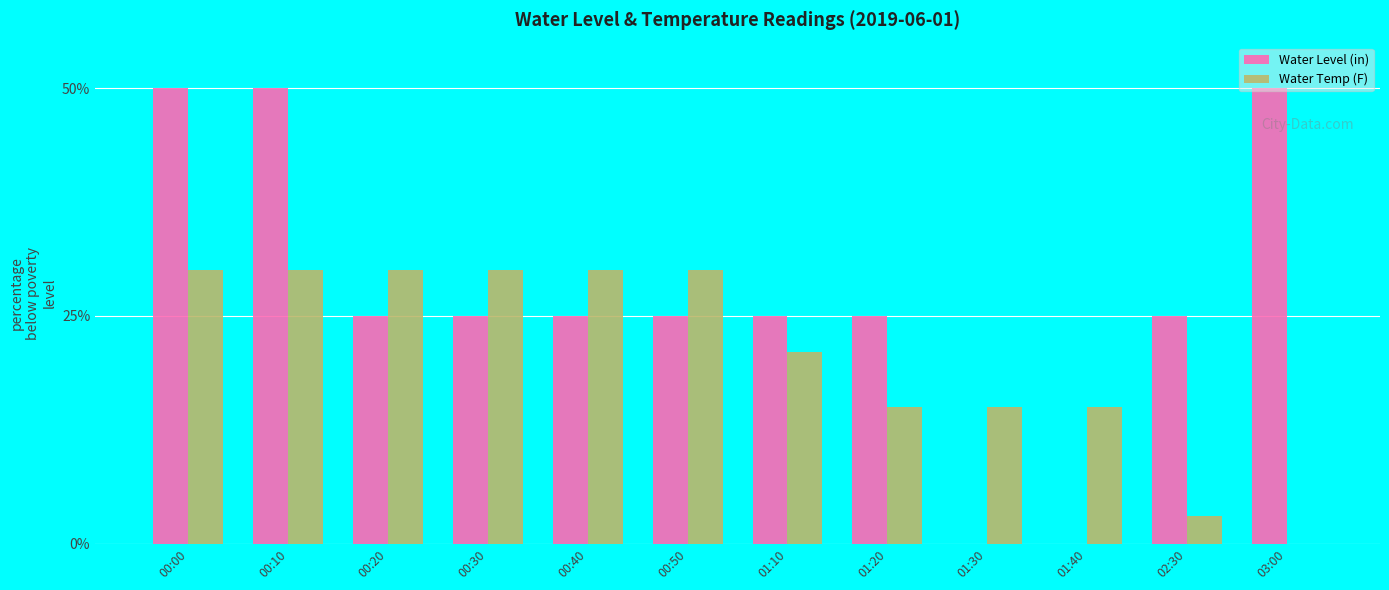

Between 00:20 and 03:00, which series saw the biggest shift?

Water Temp (F)